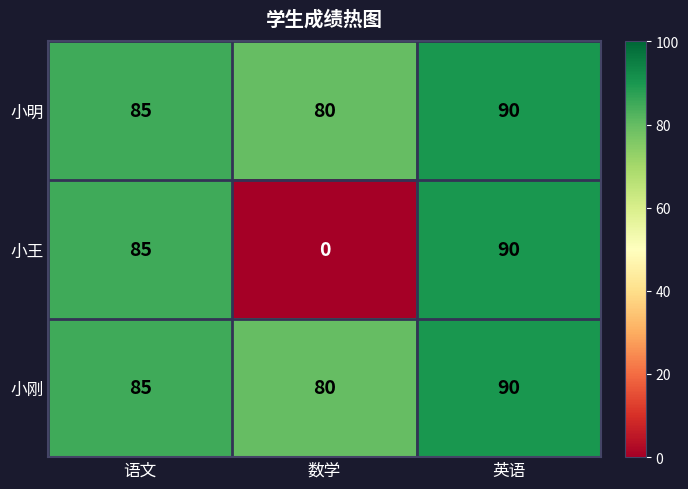

How many distinct data groups are displayed?

3